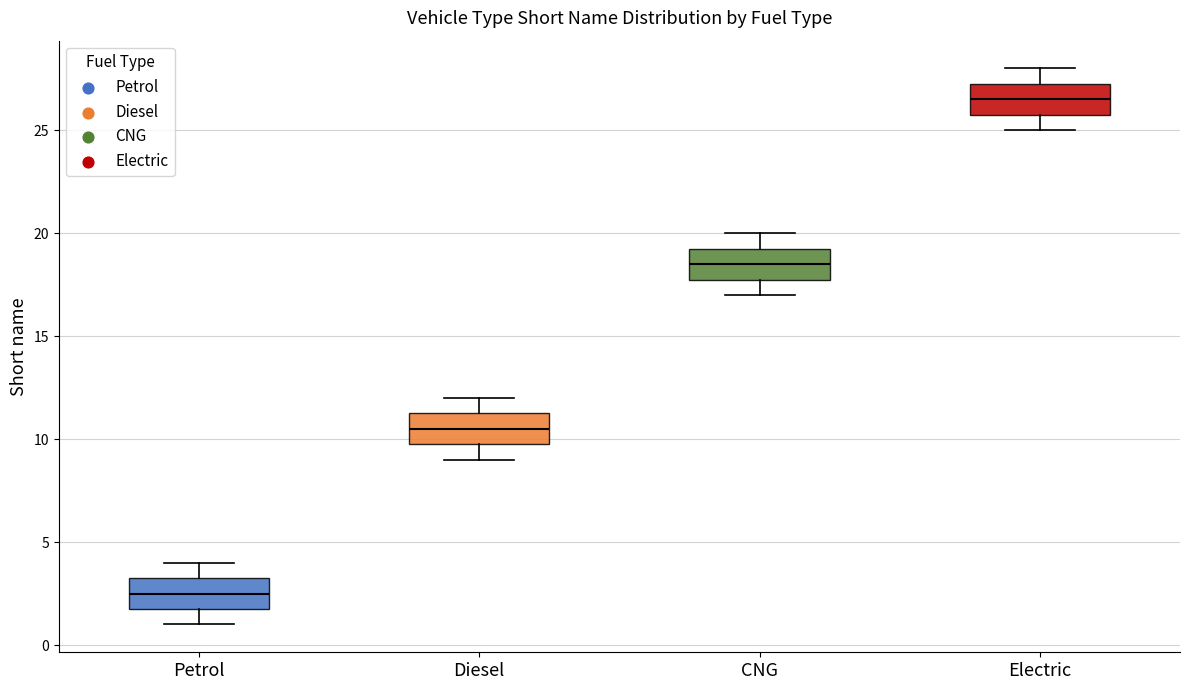

Reading left to right, transcribe this box plot: for each box, give where its median line is, the range the box spans, and where its two whiskers end, as read against the y-axis. The values are not printed on the chart, so give them approximately, as read against the axis.

Petrol: median 2.5, box 2.0 to 3.5, whiskers 1.0 to 4.0
Diesel: median 10.5, box 10.0 to 11.5, whiskers 9.0 to 12.0
CNG: median 18.5, box 18.0 to 19.5, whiskers 17.0 to 20.0
Electric: median 26.5, box 26.0 to 27.5, whiskers 25.0 to 28.0